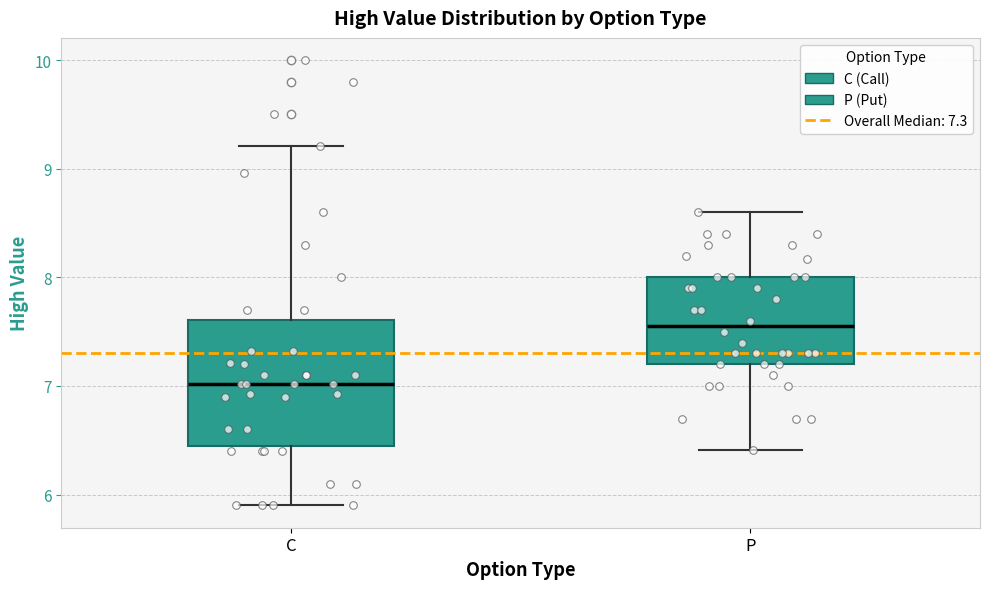

Where is the lower edge of the box for C on the y-axis? The values are not printed on the chart, so give them approximately, as read against the axis.

6.5